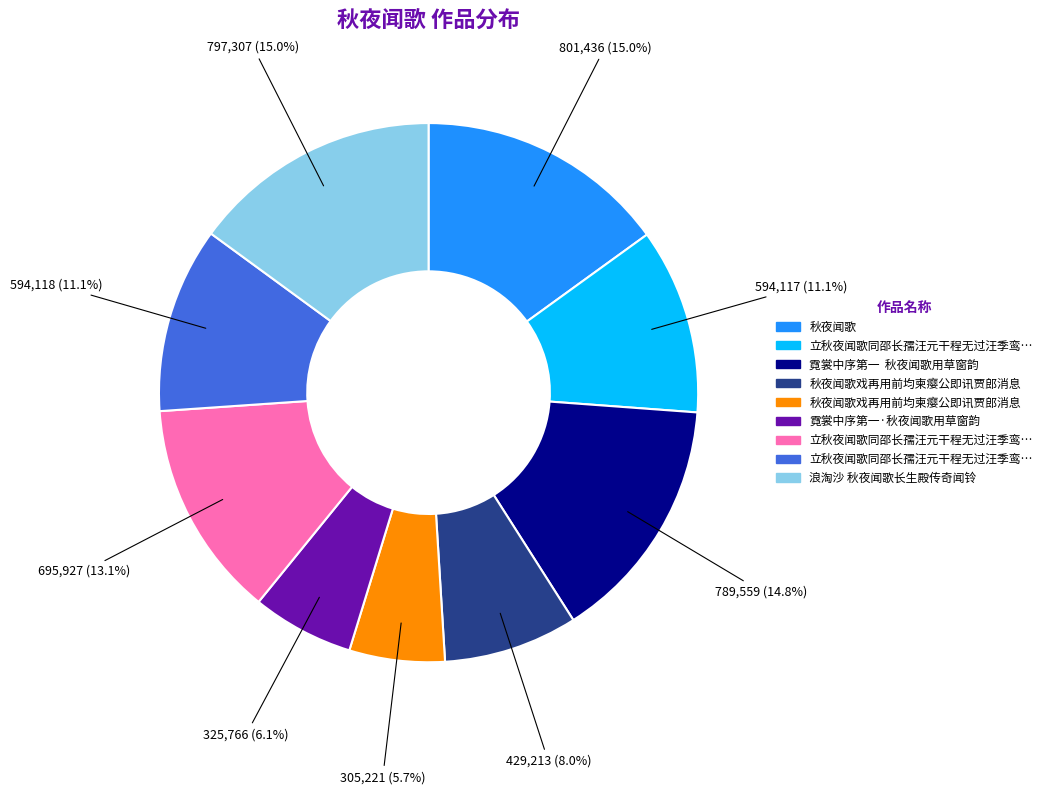

Does any single category account for the majority?

No